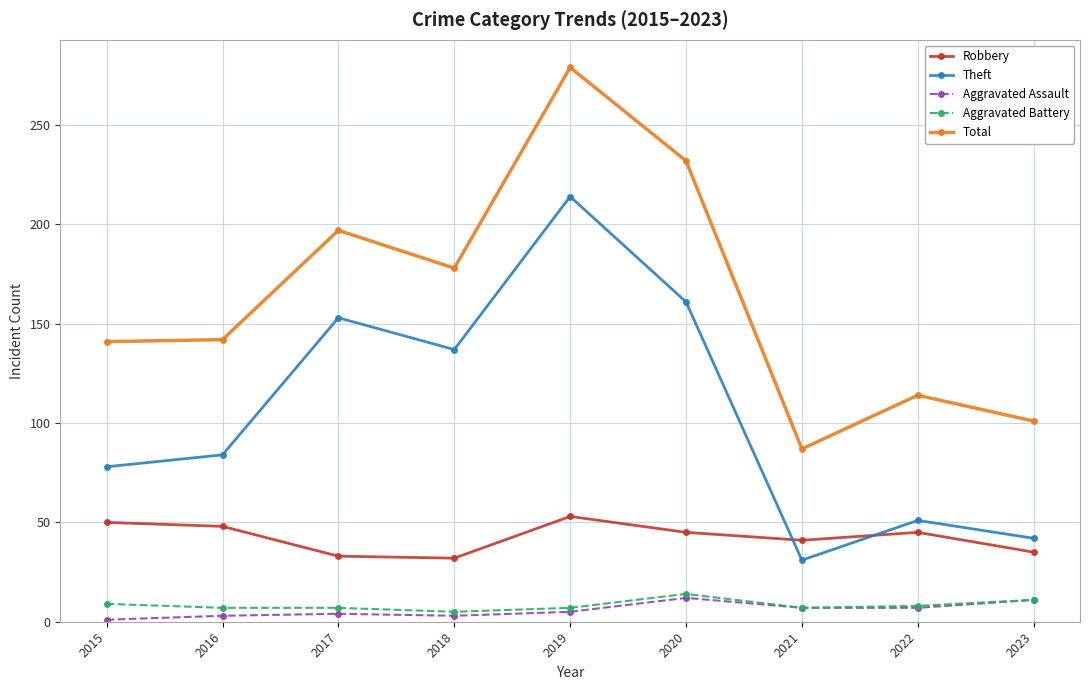

What is the difference between the maximum and second lowest values in the Aggravated Battery series?

7